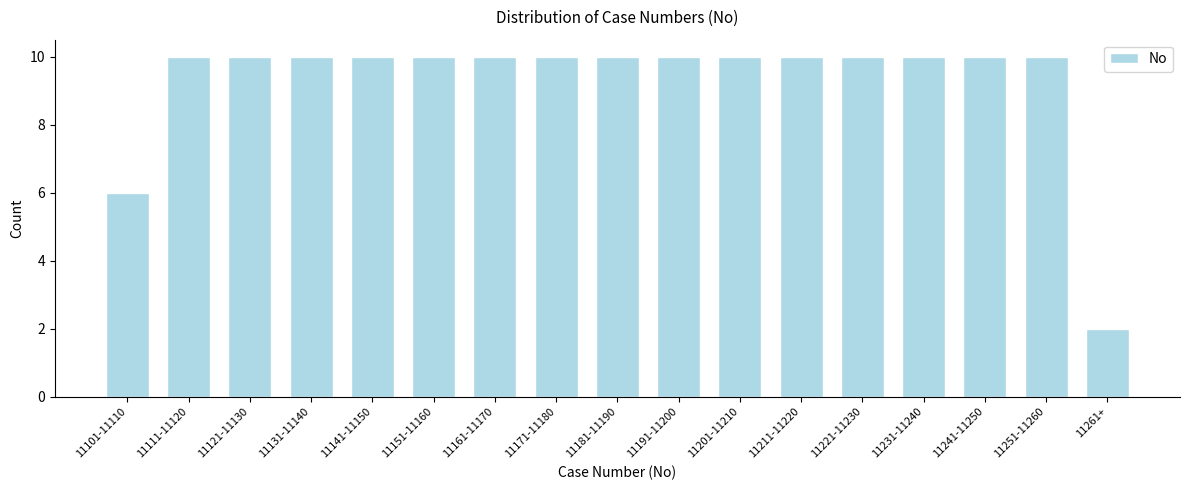

Reading left to right, list all the values displayed in this chart.

11101-11110=6	11111-11120=10	11121-11130=10	11131-11140=10	11141-11150=10	11151-11160=10	11161-11170=10	11171-11180=10	11181-11190=10	11191-11200=10	11201-11210=10	11211-11220=10	11221-11230=10	11231-11240=10	11241-11250=10	11251-11260=10	11261+=2